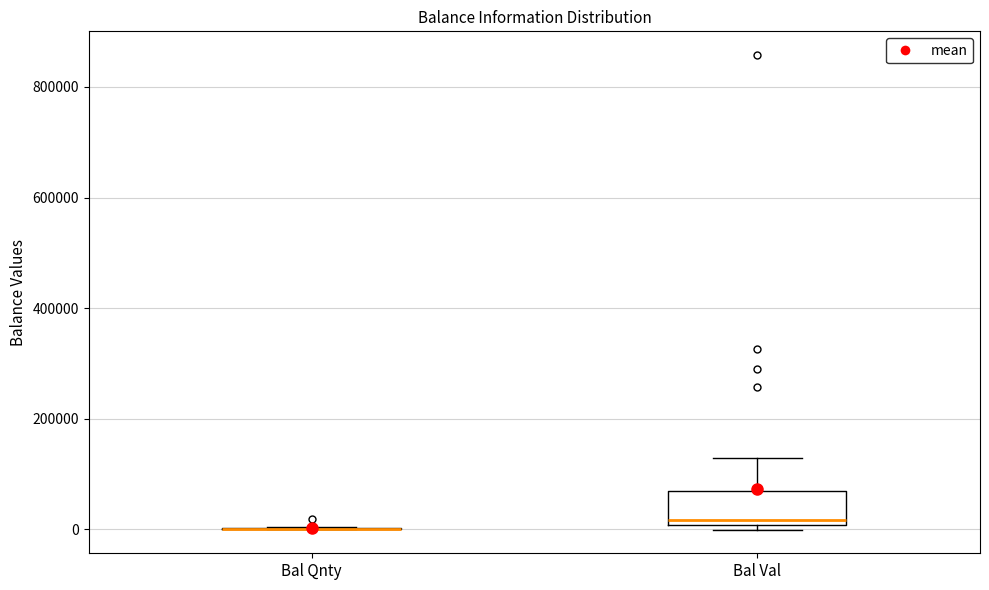

Reading left to right, transcribe this box plot: for each box, give where its median line is, the range the box spans, and where its two whiskers end, as read against the y-axis. The values are not printed on the chart, so give them approximately, as read against the axis.

Bal Qnty: box collapsed to a line at 0, whiskers 0 to 0
Bal Val: median 20000, box 0 to 60000, whiskers 0 (just below the box's lower edge) to 120000